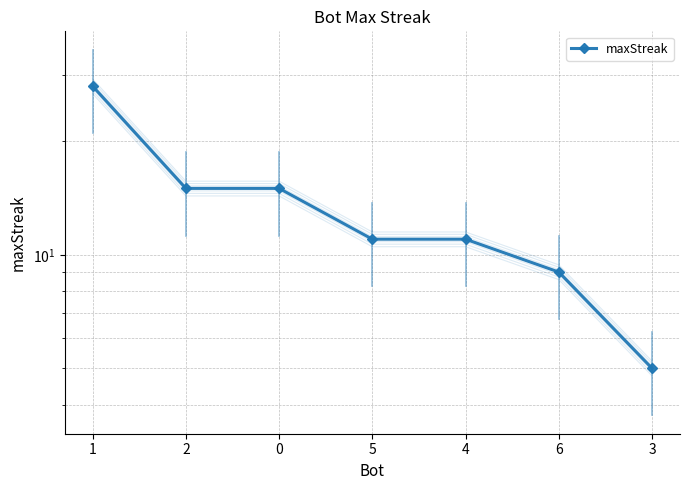

The value at 5 is 11. True or false?

True